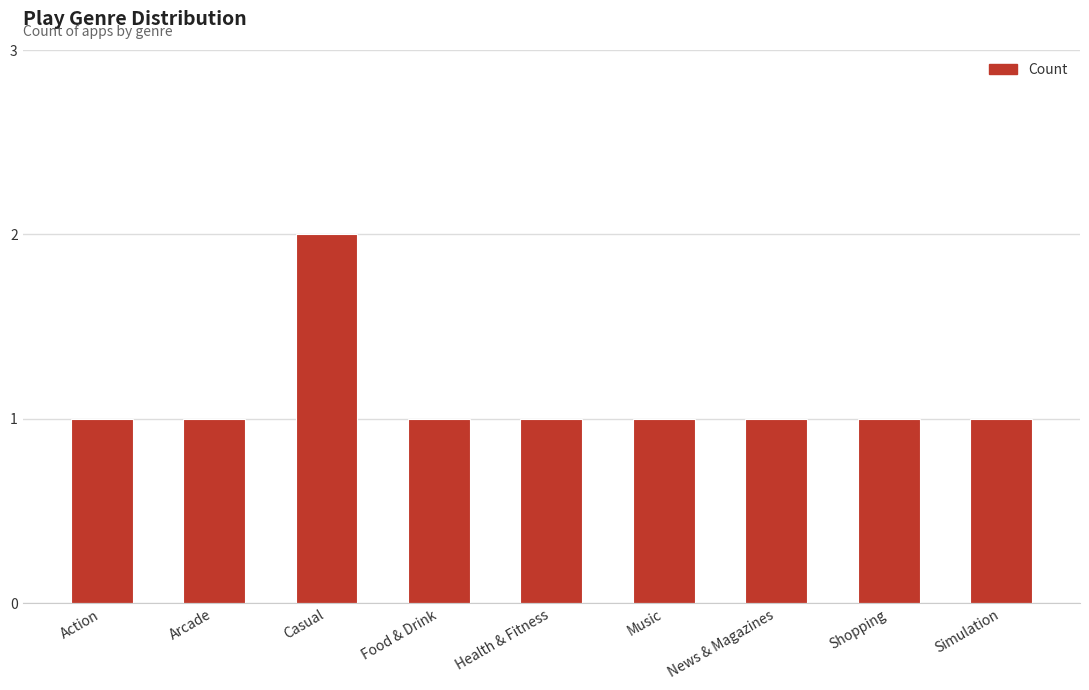

What is the change in value from Arcade to Casual?

+1